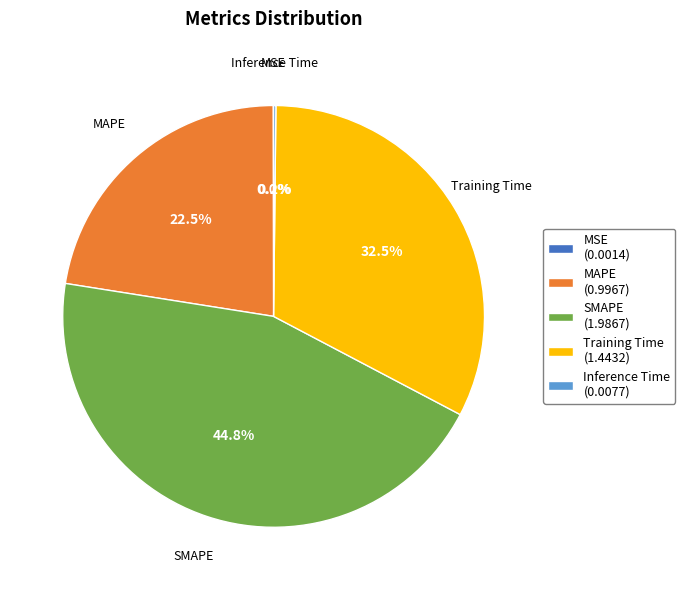

How much of the chart is everything except SMAPE (1.9867)?

55.2%